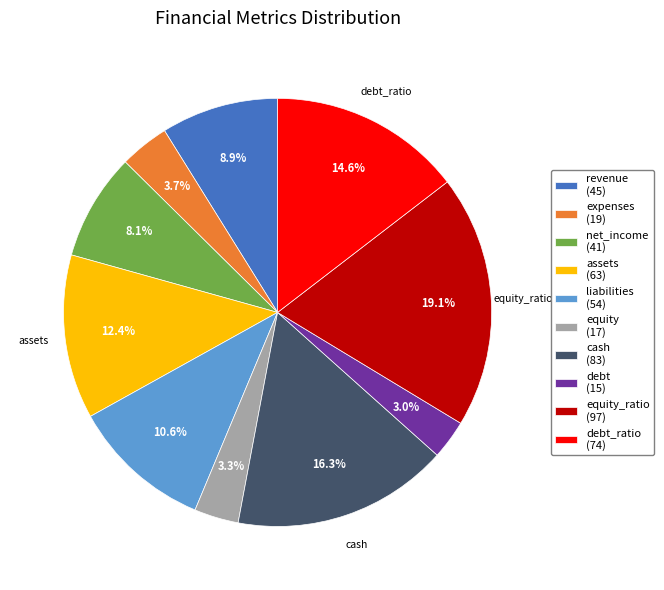

How much of the chart is everything except assets (63)?

87.6%